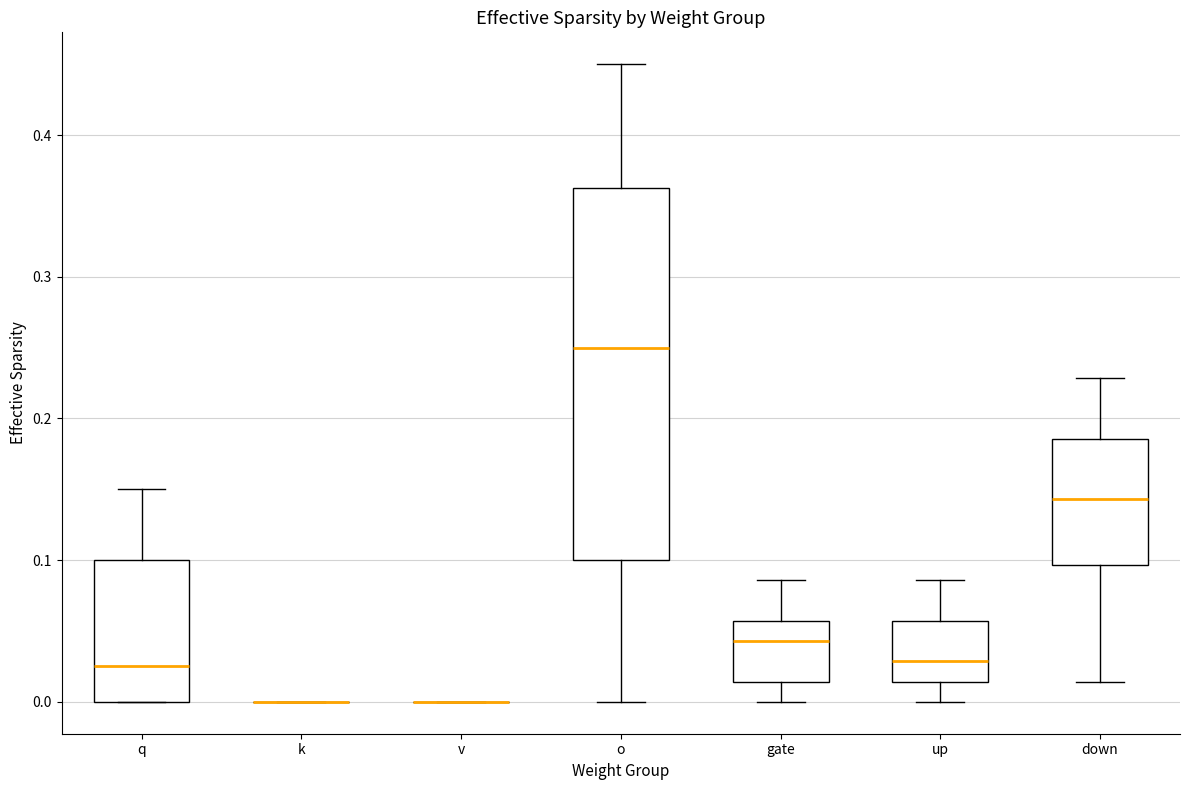

Reading left to right, transcribe this box plot: for each box, give where its median line is, the range the box spans, and where its two whiskers end, as read against the y-axis. The values are not printed on the chart, so give them approximately, as read against the axis.

q: median 0.03, box 0.00 to 0.10, whiskers 0.00 to 0.15
k: box collapsed to a line at 0.00, whiskers 0.00 to 0.00
v: box collapsed to a line at 0.00, whiskers 0.00 to 0.00
o: median 0.25, box 0.10 to 0.36, whiskers 0.00 to 0.45
gate: median 0.04, box 0.01 to 0.06, whiskers 0.00 to 0.09
up: median 0.03, box 0.01 to 0.06, whiskers 0.00 to 0.09
down: median 0.14, box 0.10 to 0.19, whiskers 0.01 to 0.23